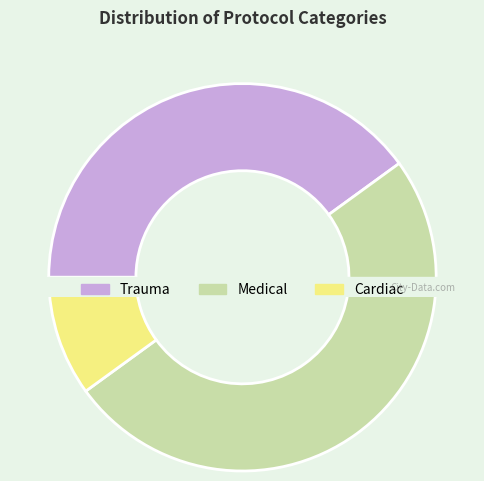

To the nearest percent, what percentage of the pie is Cardiac?

10%